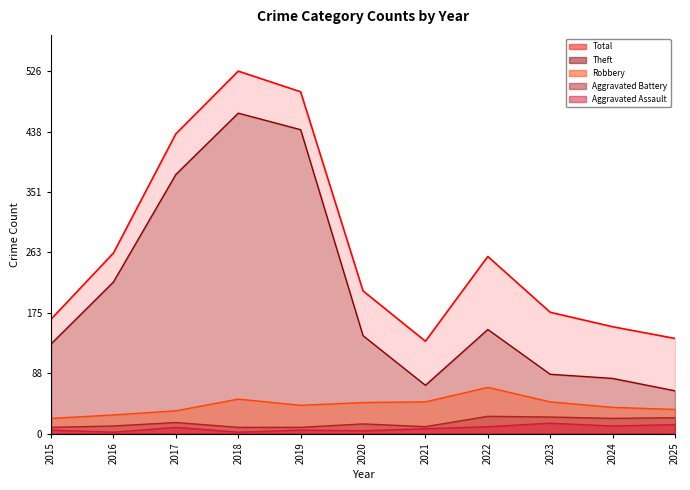

What value does the Theft series have at 2022, to the nearest 10?

150